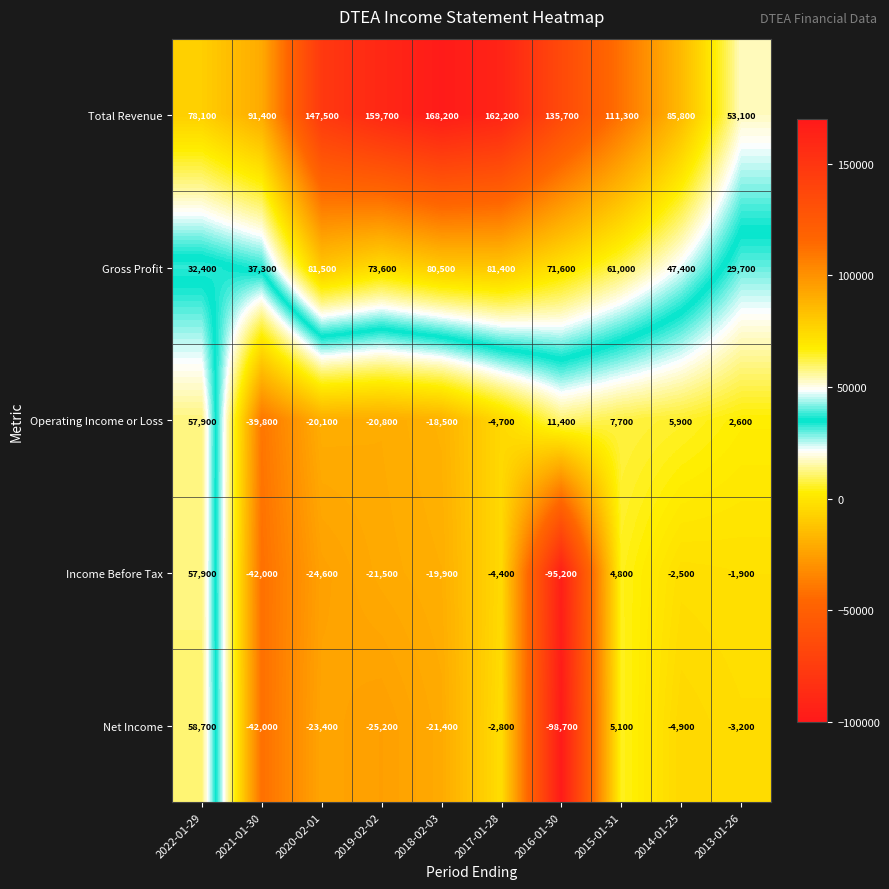

What is the difference between the highest and lowest values at 2016-01-30?

234400